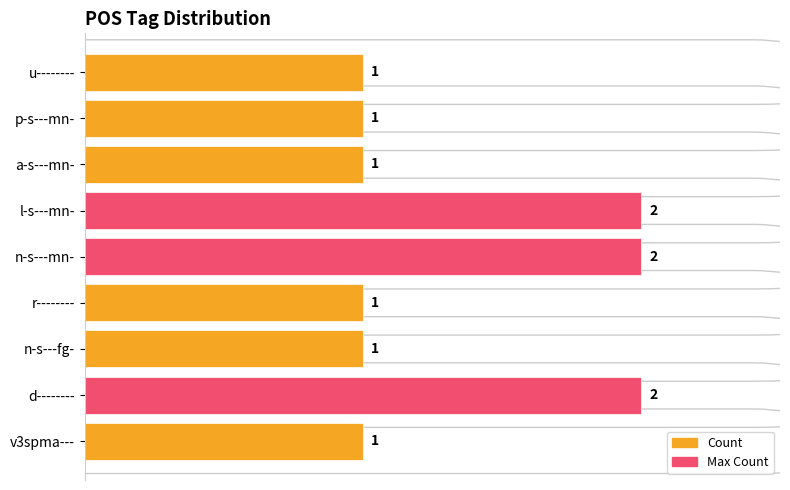

The value at p-s---mn- is 2. True or false?

False